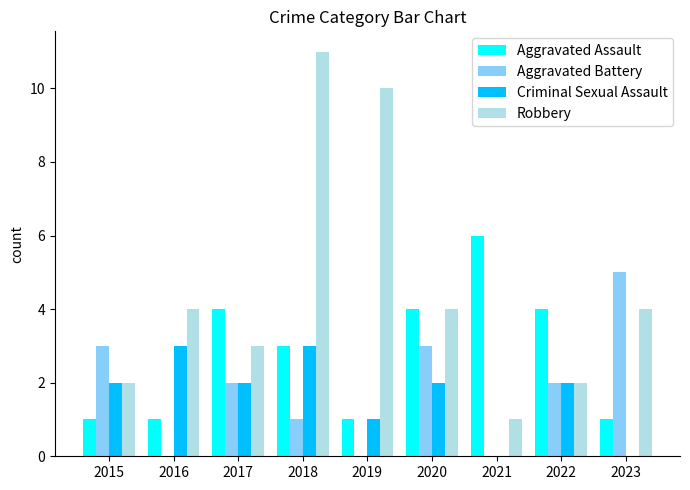

Are the bars grouped side by side (vs. stacked)?

Yes